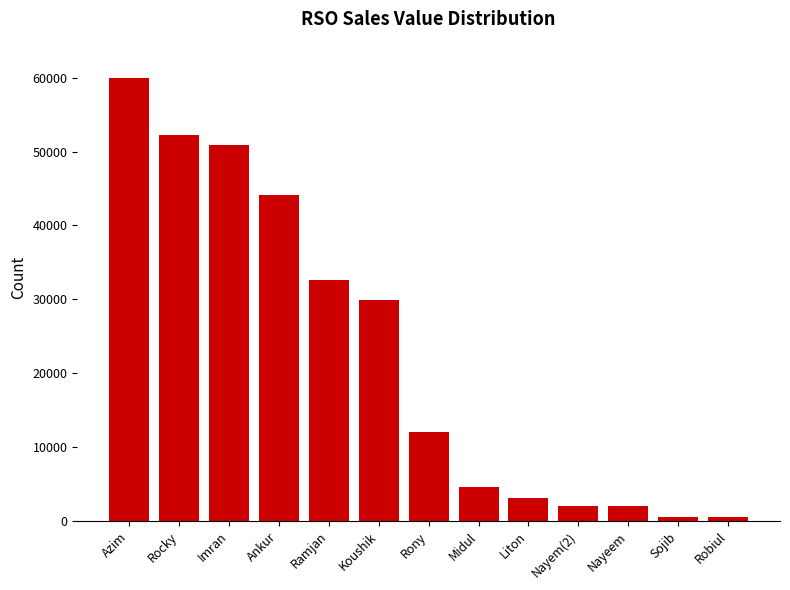

What is the approximate value at Midul?

4626